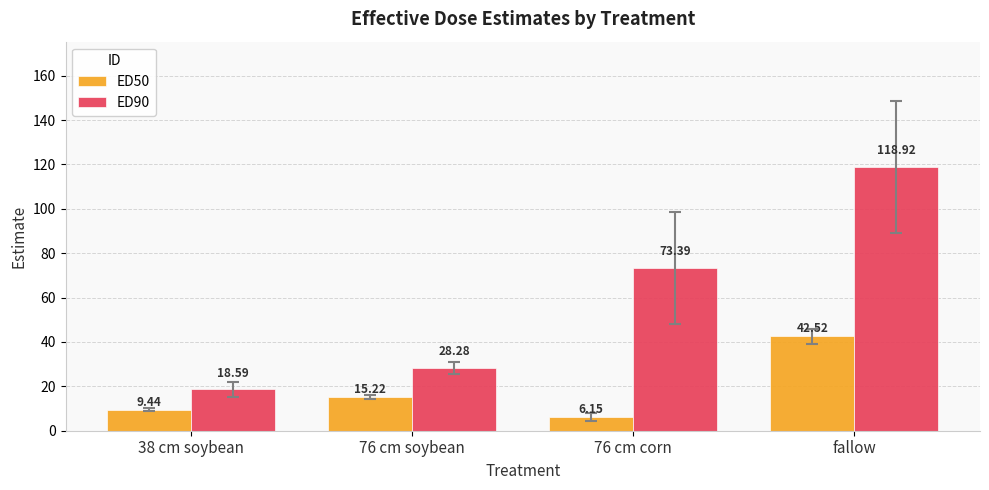

Which series changed the most between 76 cm corn and fallow?

ED90